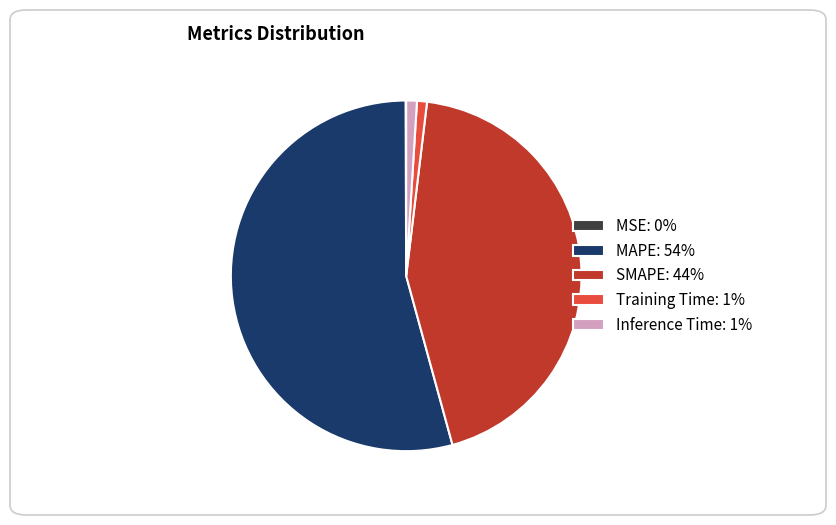

Is there a majority slice in this chart?

Yes